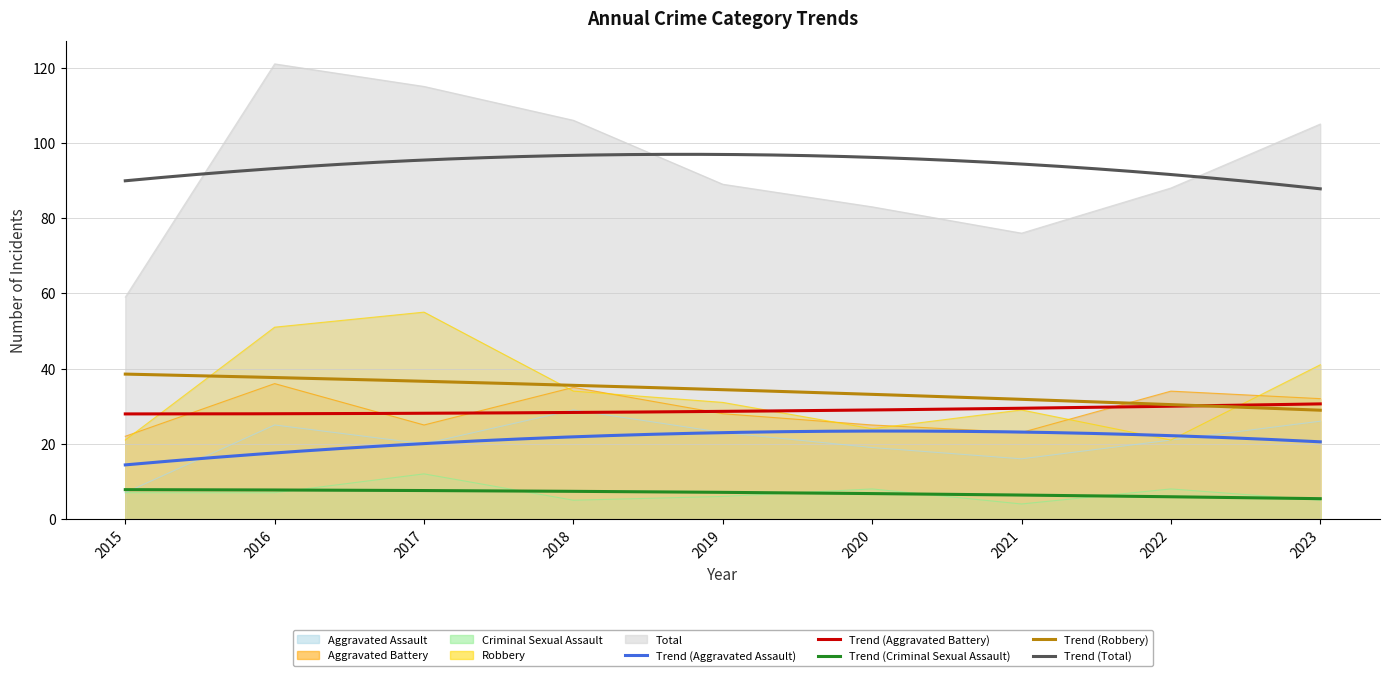

Which series has the largest range (max minus min)?

Total